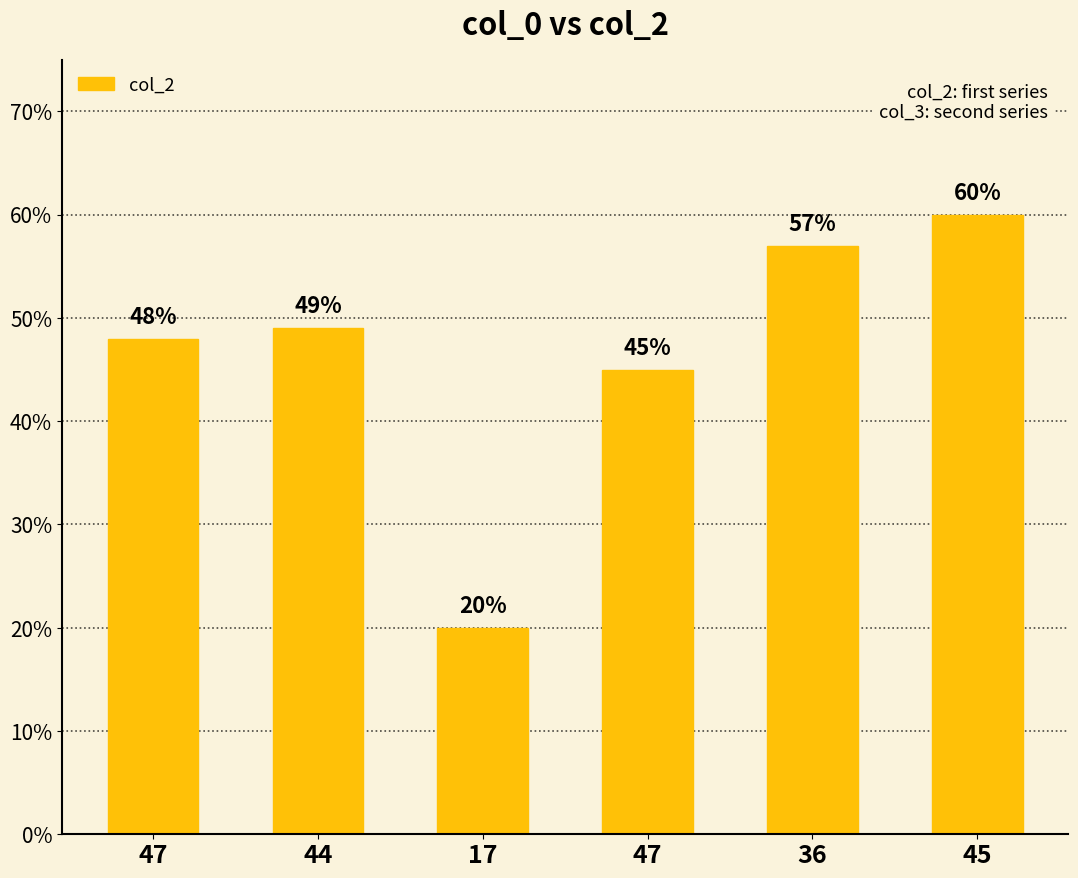

How many data points are less than 49?

3